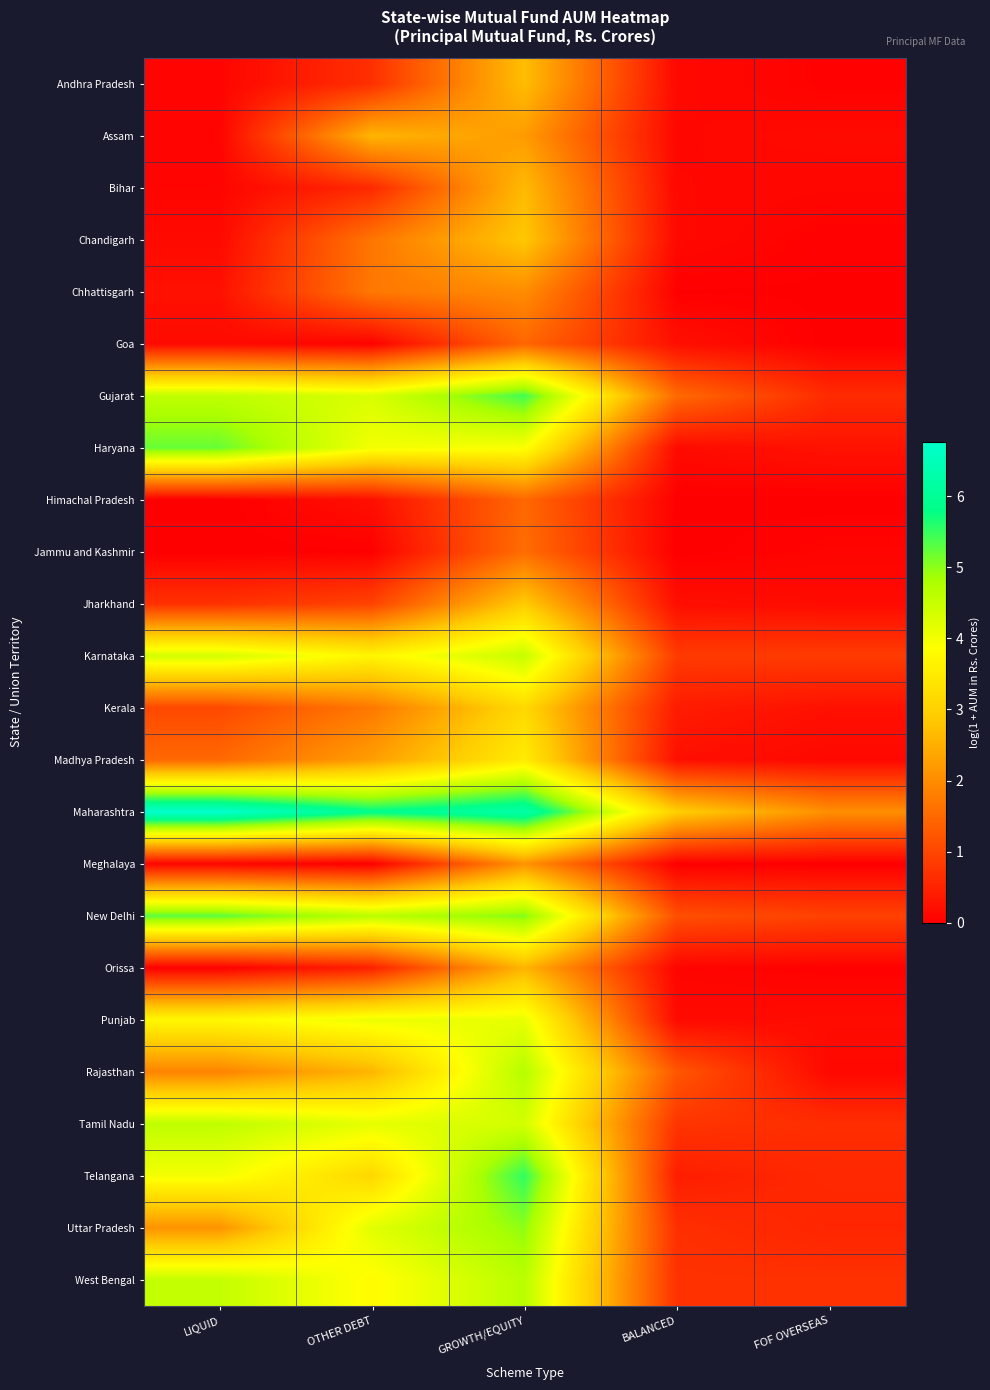

At which category is the sum across all series the highest?

GROWTH/EQUITY